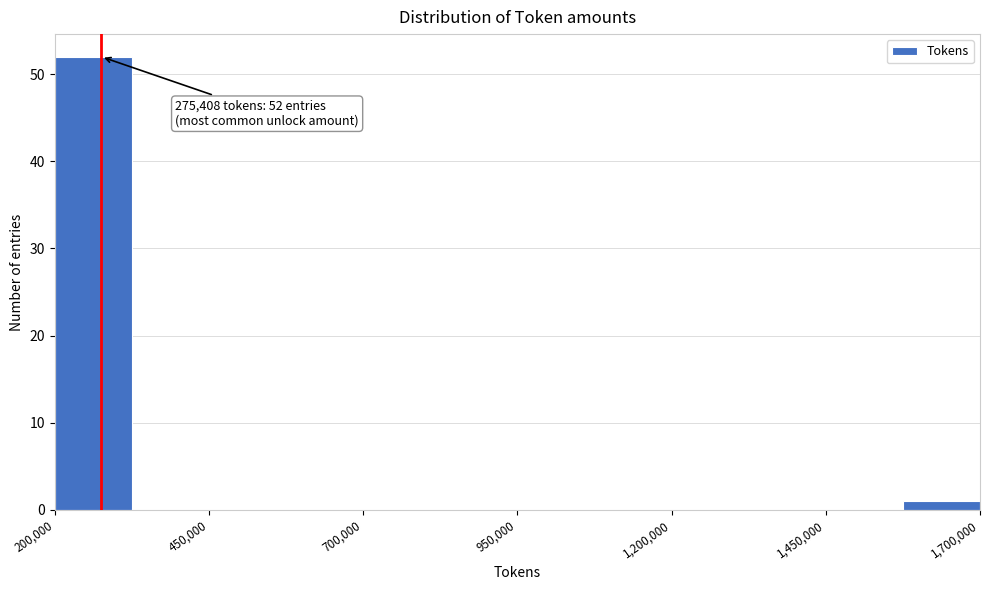

Read against the x-axis, roughly where is the centre of the tallest bar?

250000